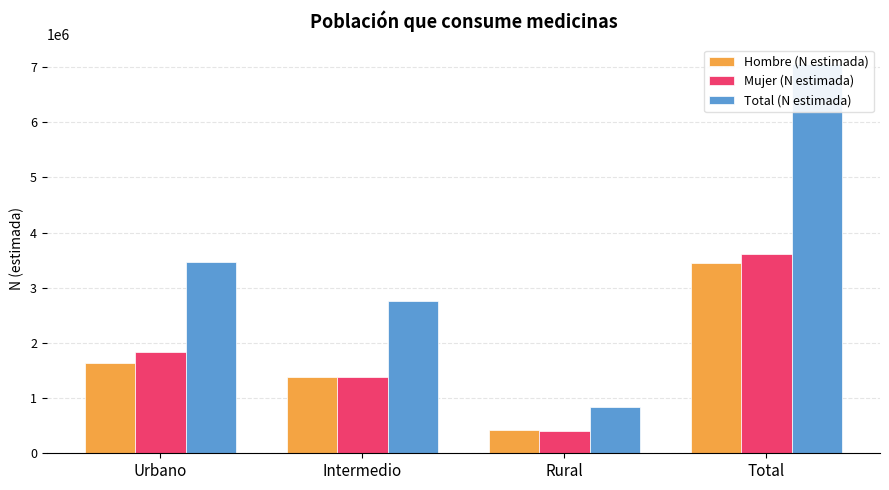

What is the minimum value for Hombre (N estimada)?

422814